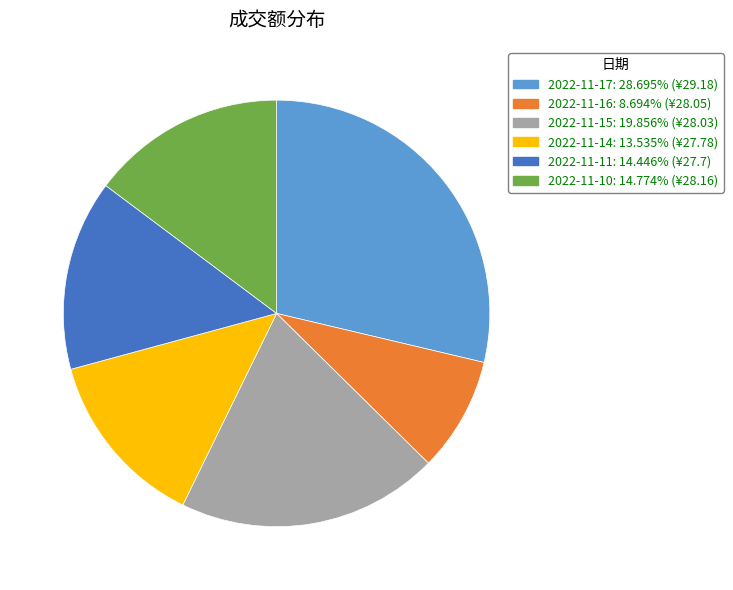

What is the ratio of the value at 2022-11-16 to the value at 2022-11-11?

0.6